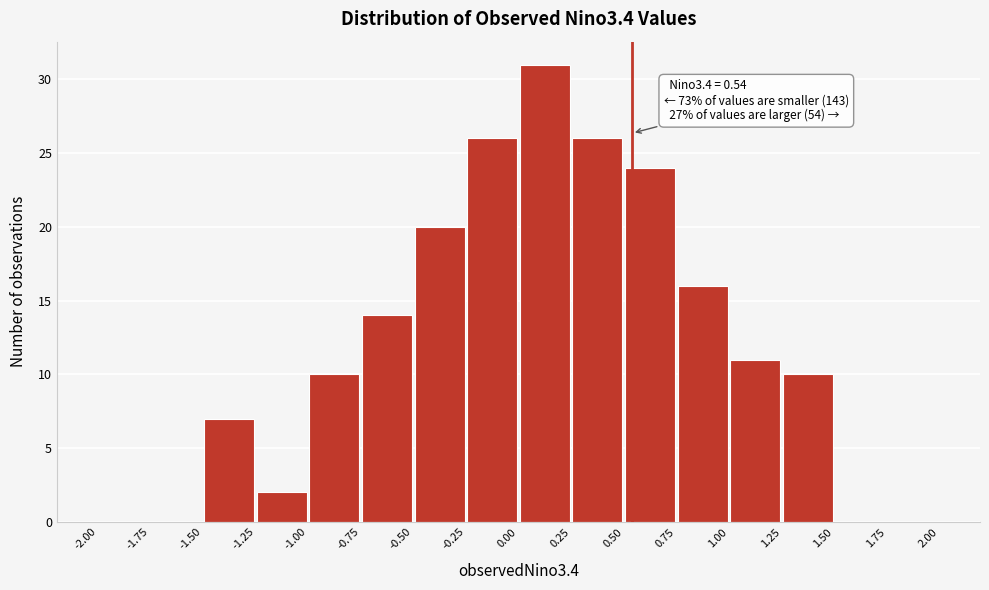

Which range on the x-axis has the tallest bar?

0.00 to 0.25